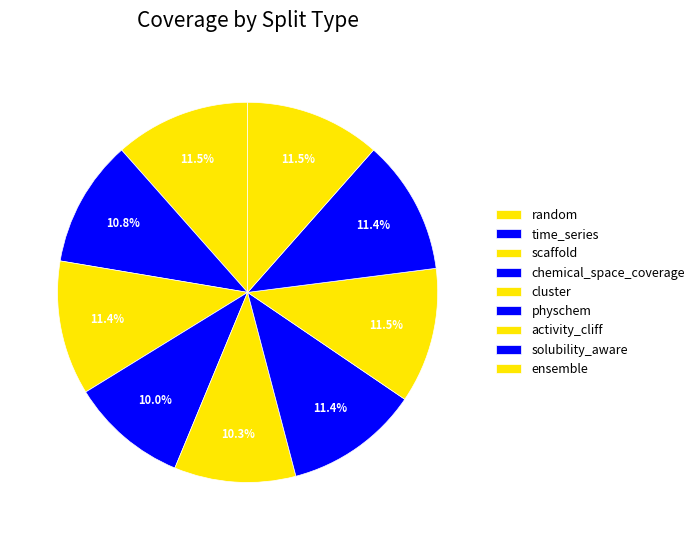

To the nearest percent, what is the combined percentage of ensemble and solubility_aware?

23%